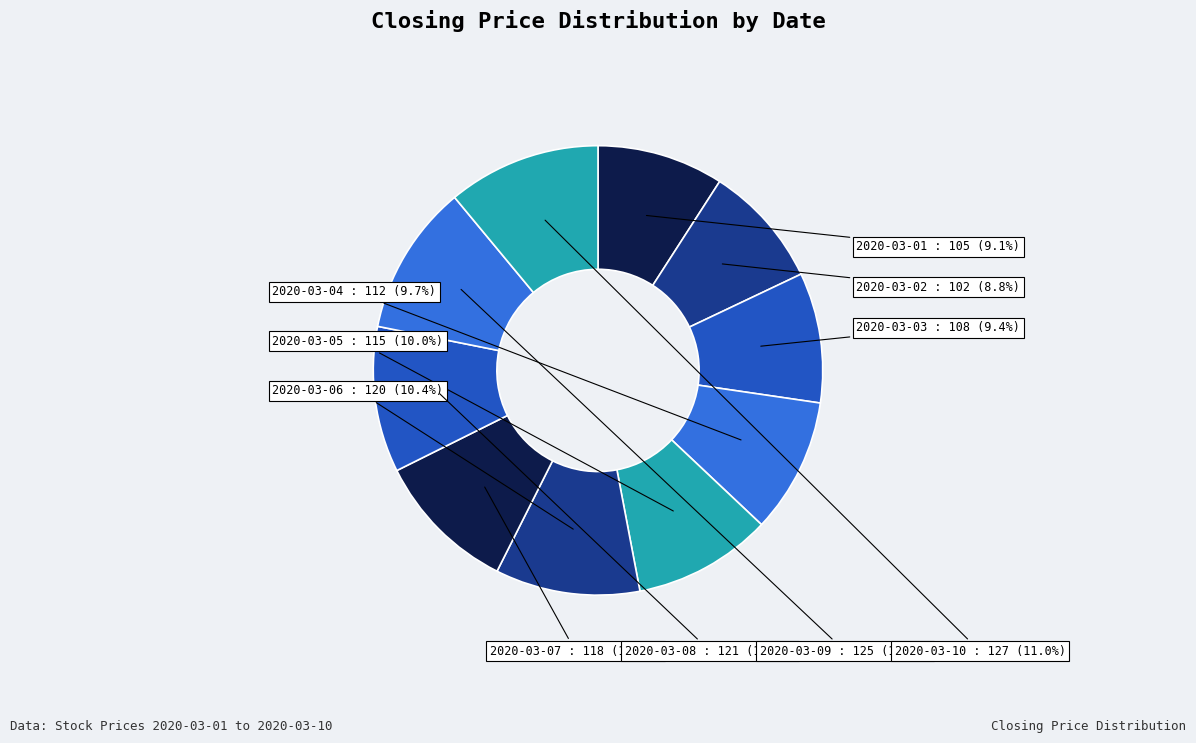

Is there a majority slice in this chart?

No